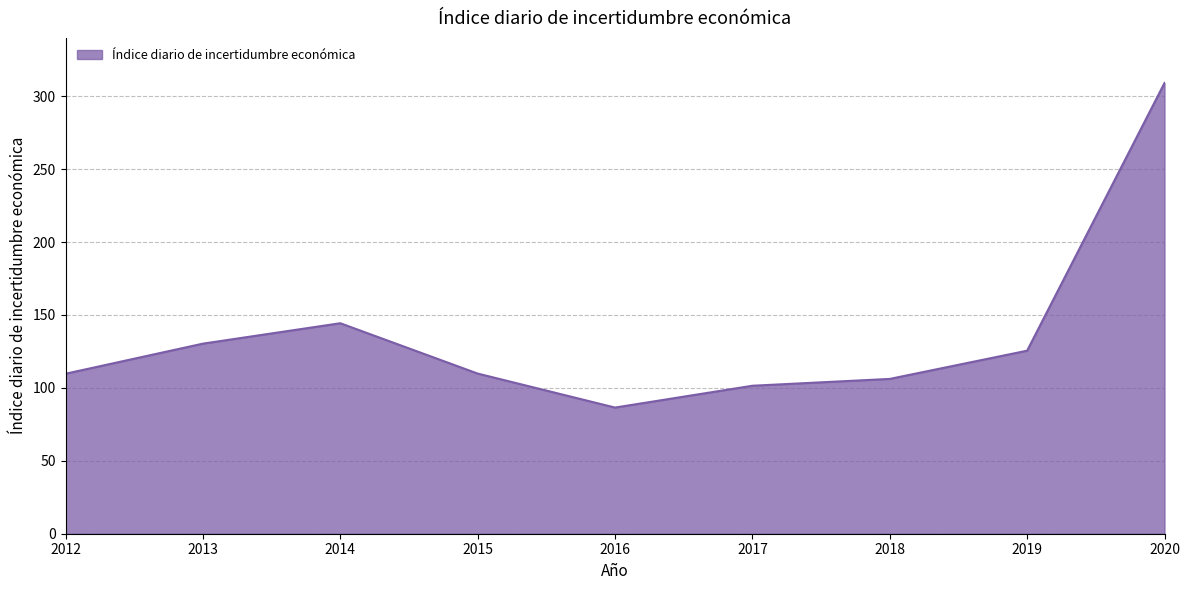

Where is the first local minimum?

2016